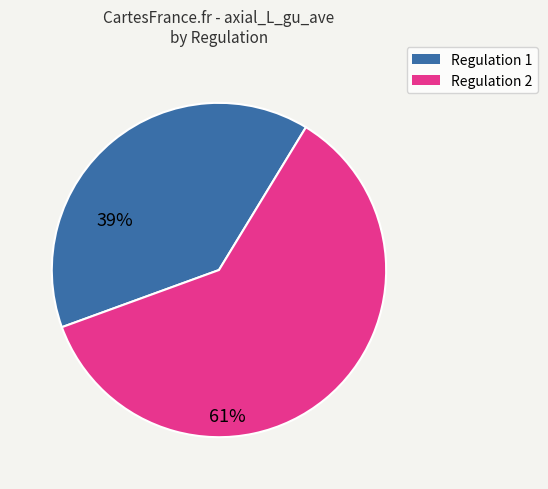

Do Regulation 2 and Regulation 1 together represent more than half of the pie?

Yes